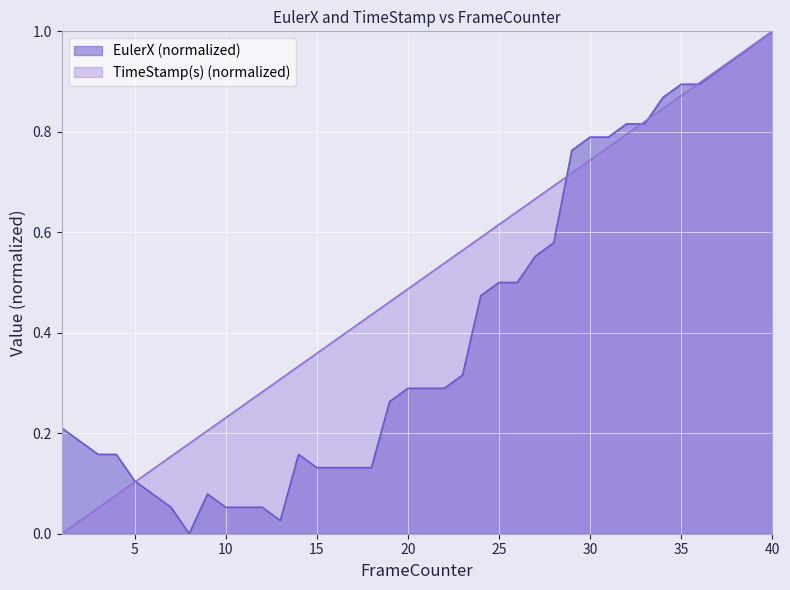

Does the chart display data point markers on the line(s)?

No